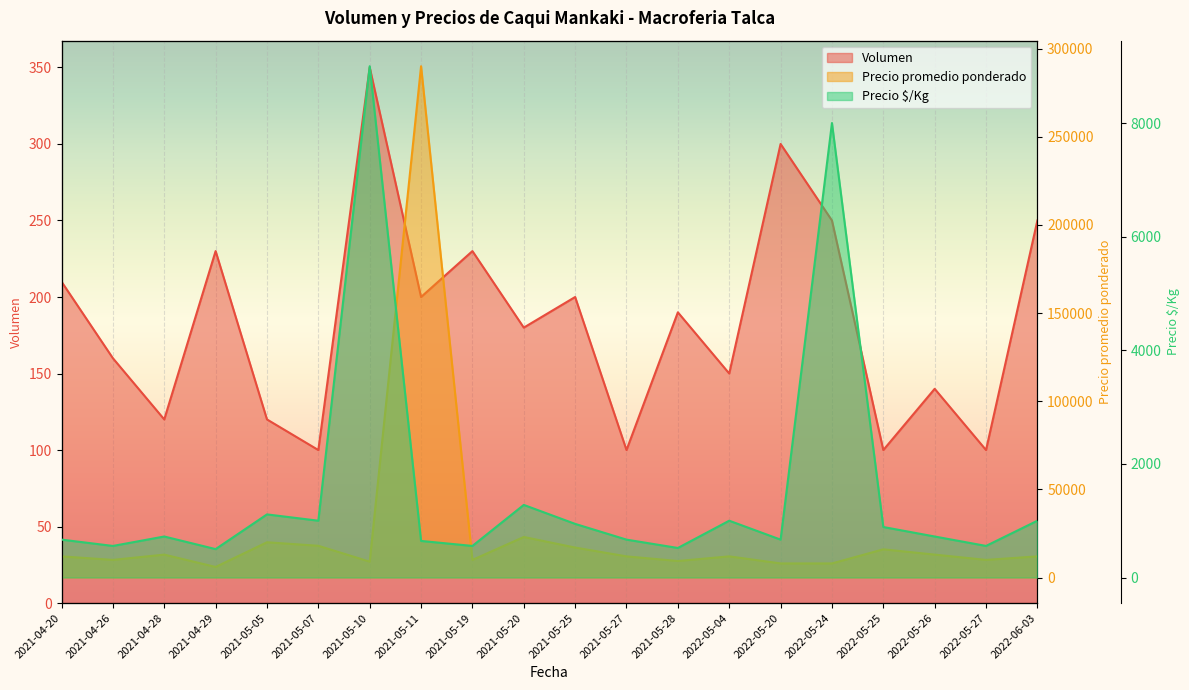

What is the label of the 12th point from the right?

2021-05-19